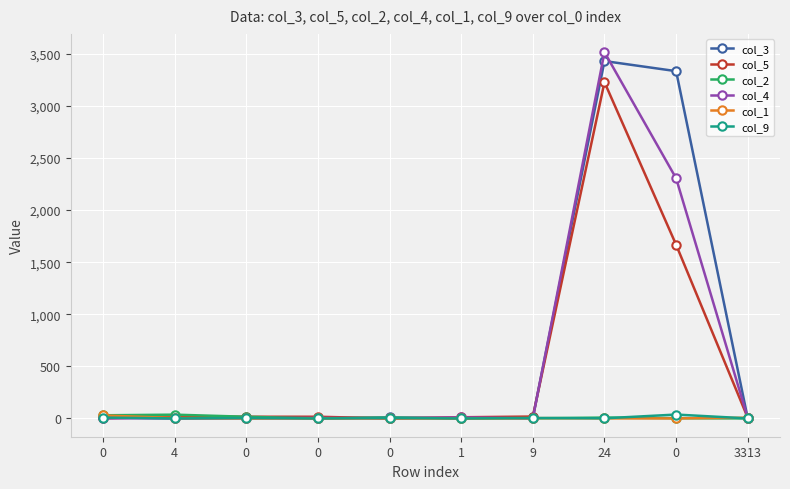

What are all the series names shown in the legend?

col_3, col_5, col_2, col_4, col_1, col_9